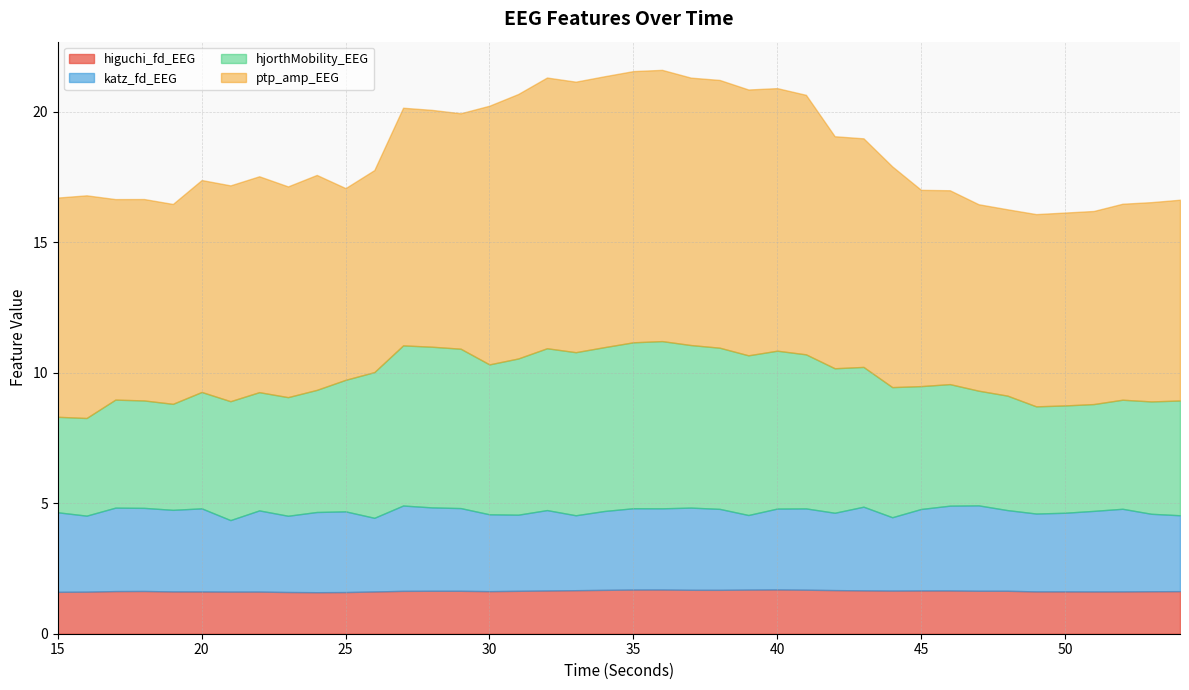

True or false: katz_fd_EEG has a value of 0.6 at 26.

False